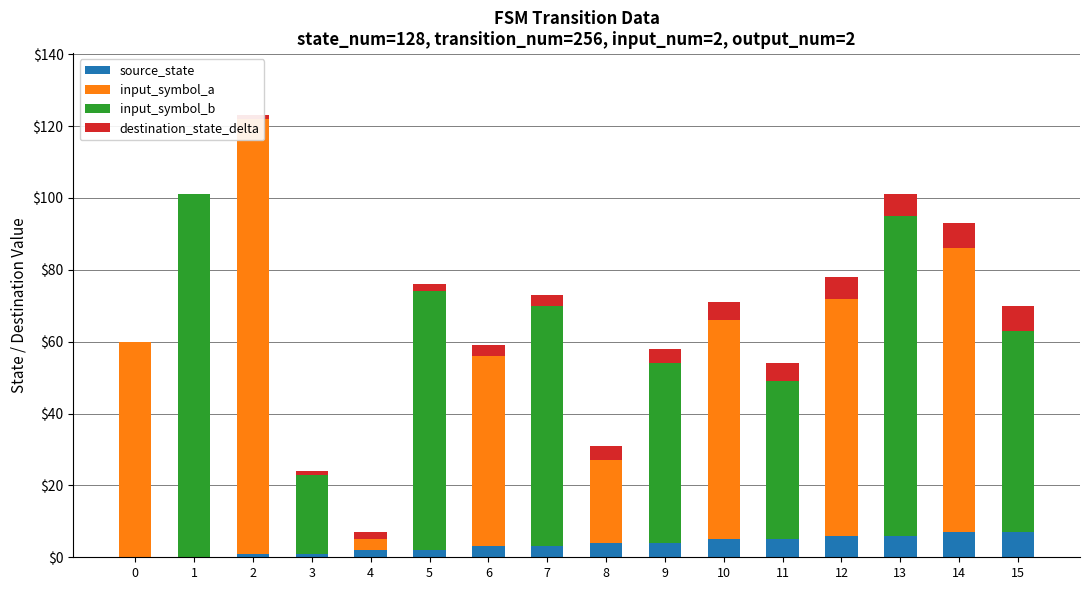

How many bars are there in total?

64